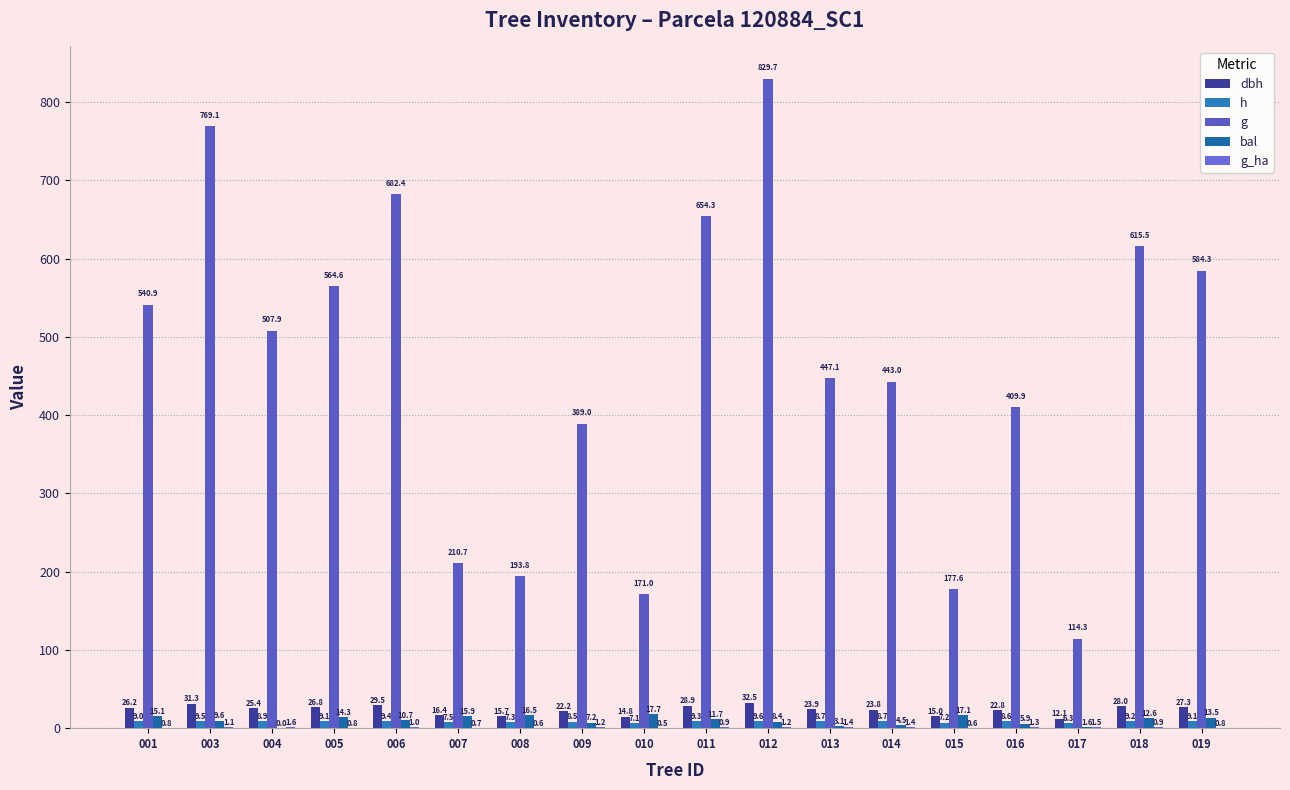

Where is dbh nearest to the value 22?

009